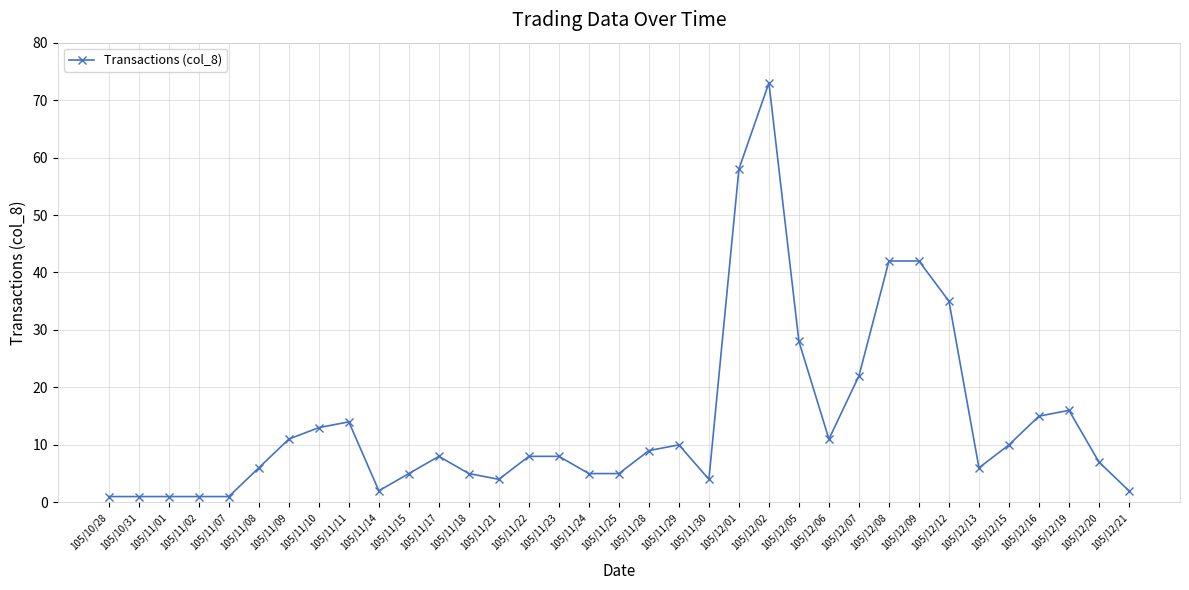

Reading right to left, what are all the values shown in this chart?

2	7	16	15	10	6	35	42	42	22	11	28	73	58	4	10	9	5	5	8	8	4	5	8	5	2	14	13	11	6	1	1	1	1	1